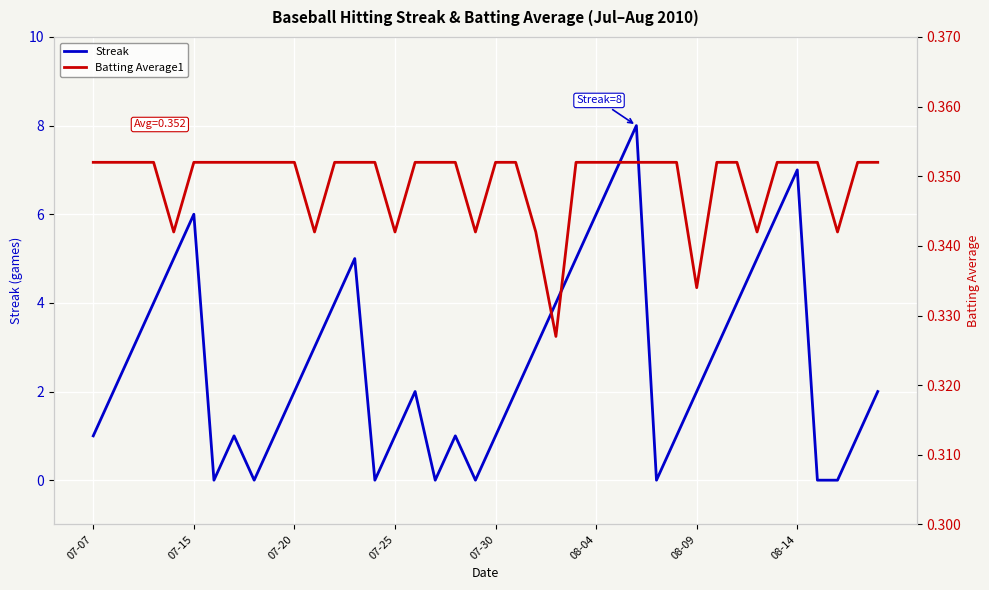

The Streak series shows 1 at 07-30. True or false?

True